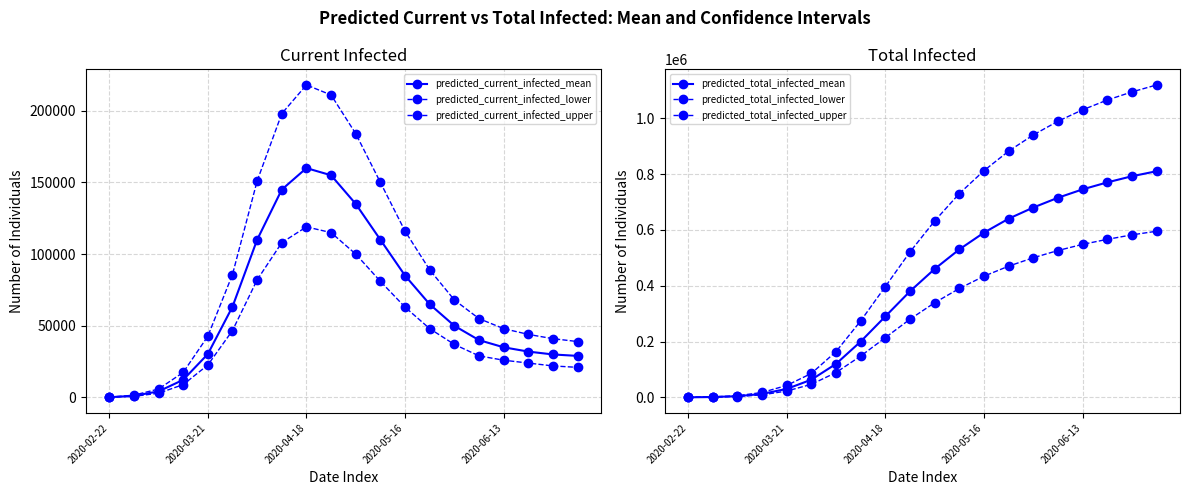

The value of predicted_total_infected_lower at 9 is 126203. True or false?

False